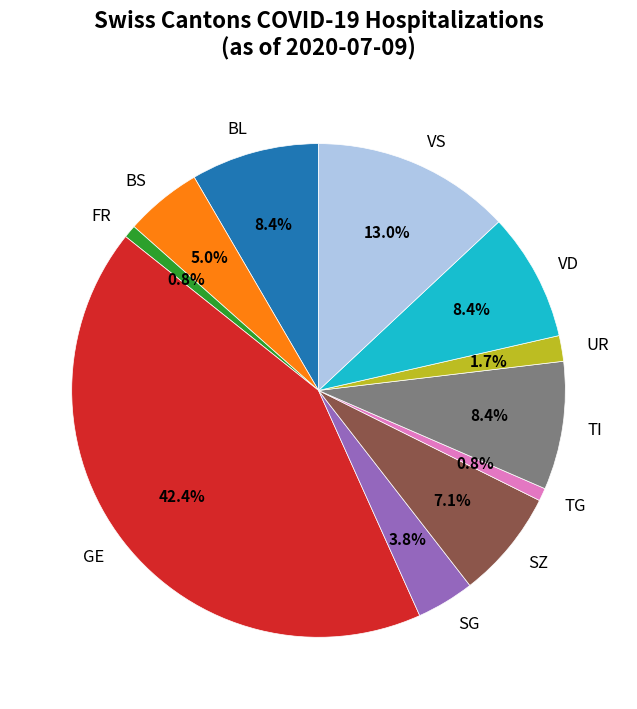

Is there a majority slice in this chart?

No